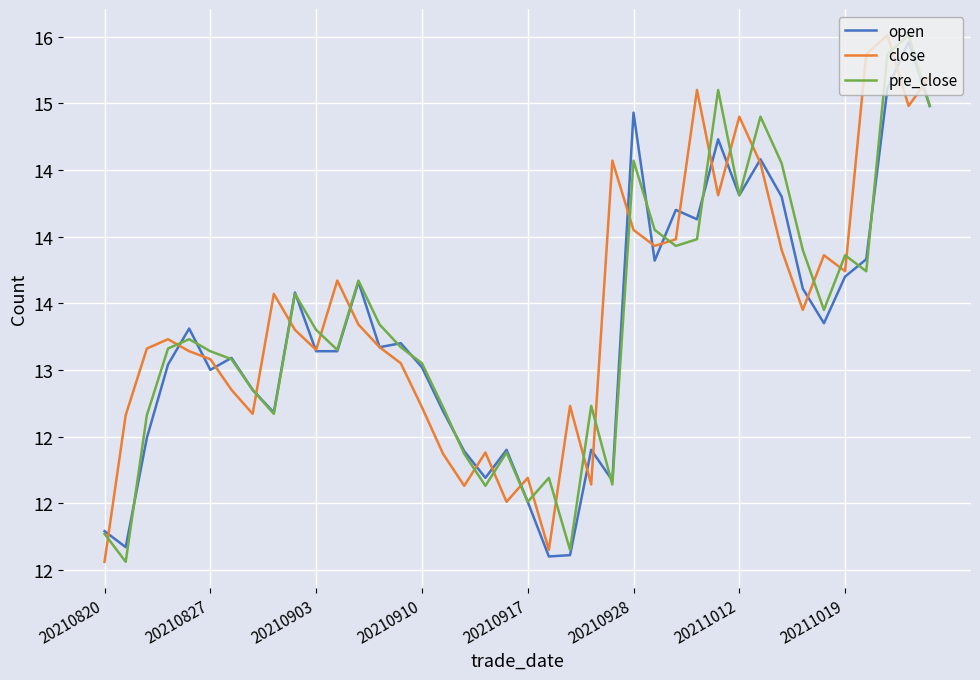

What are all the series names shown in the legend?

open, close, pre_close